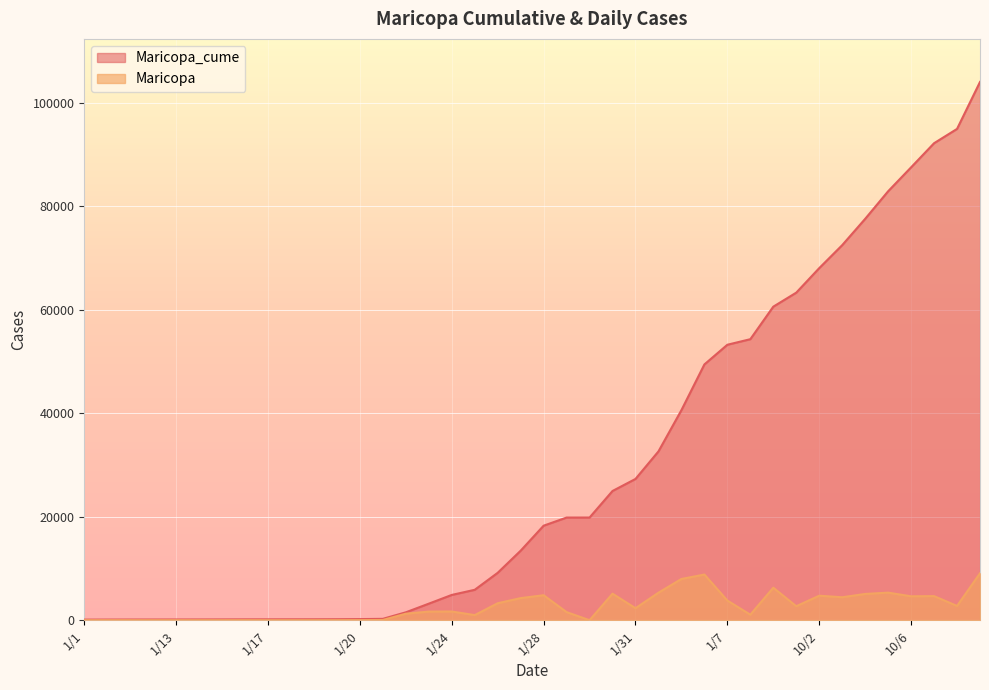

What is the label of the 12th point from the right?

1/7